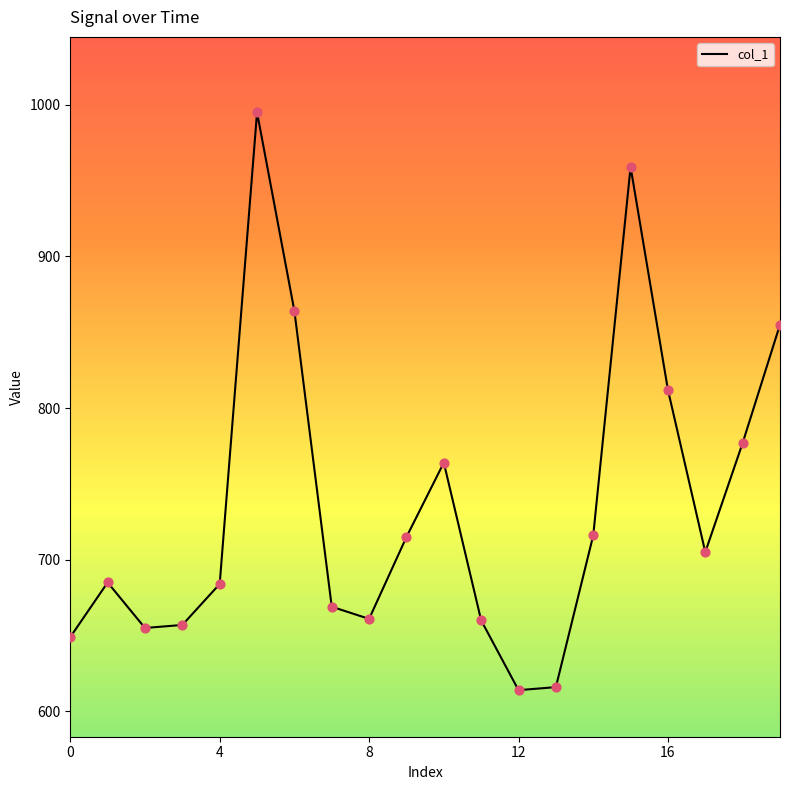

What is the difference between the maximum and minimum values?

381